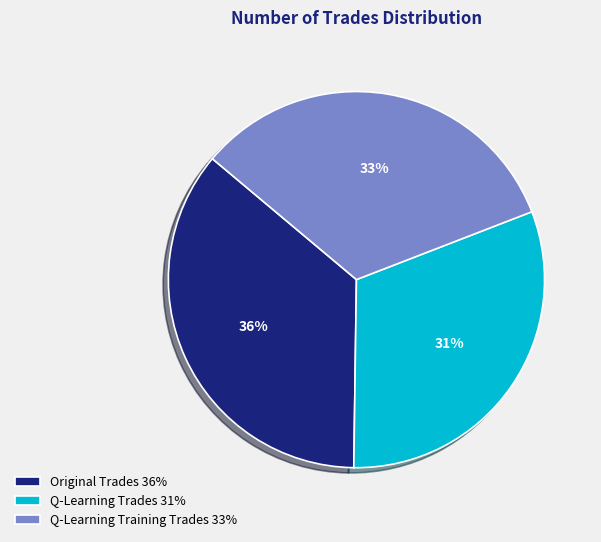

Rank the categories by value from lowest to highest.

Q-Learning Trades, Q-Learning Training Trades, Original Trades